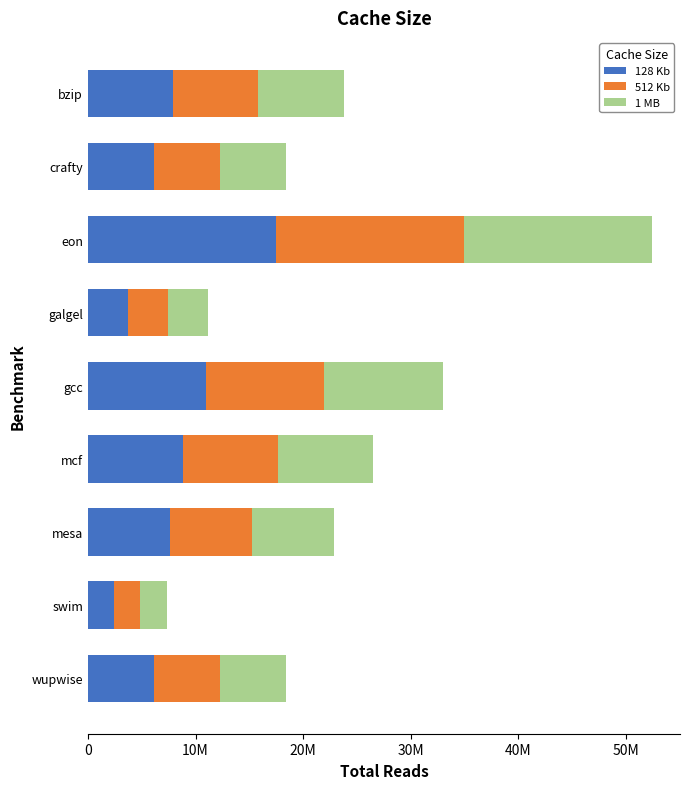

What is the value of the 512 Kb bar at the 8th from the left?

2439299